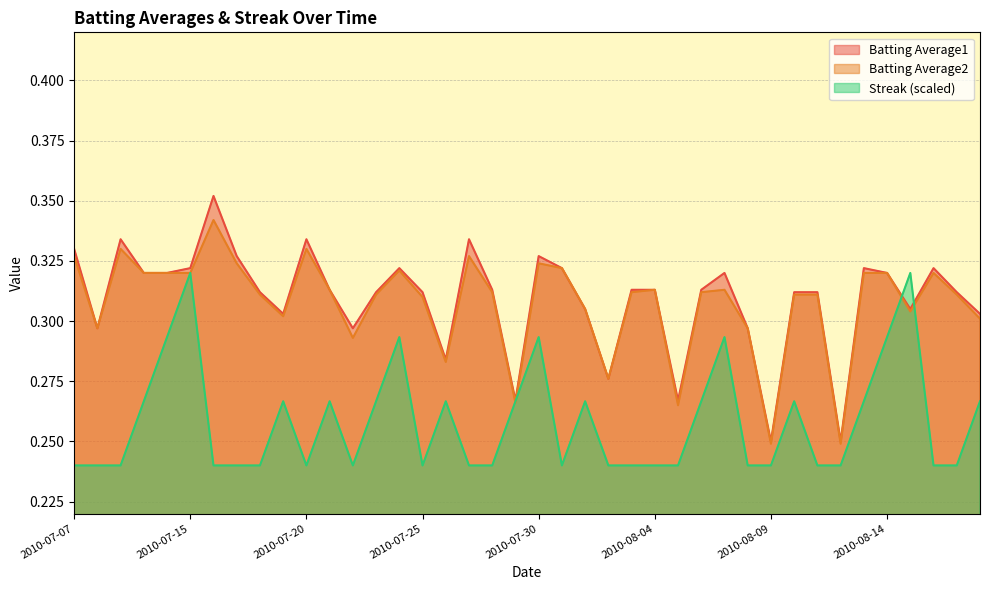

Where do Streak and Batting Average2 first cross each other?

2010-07-28 and 2010-07-29